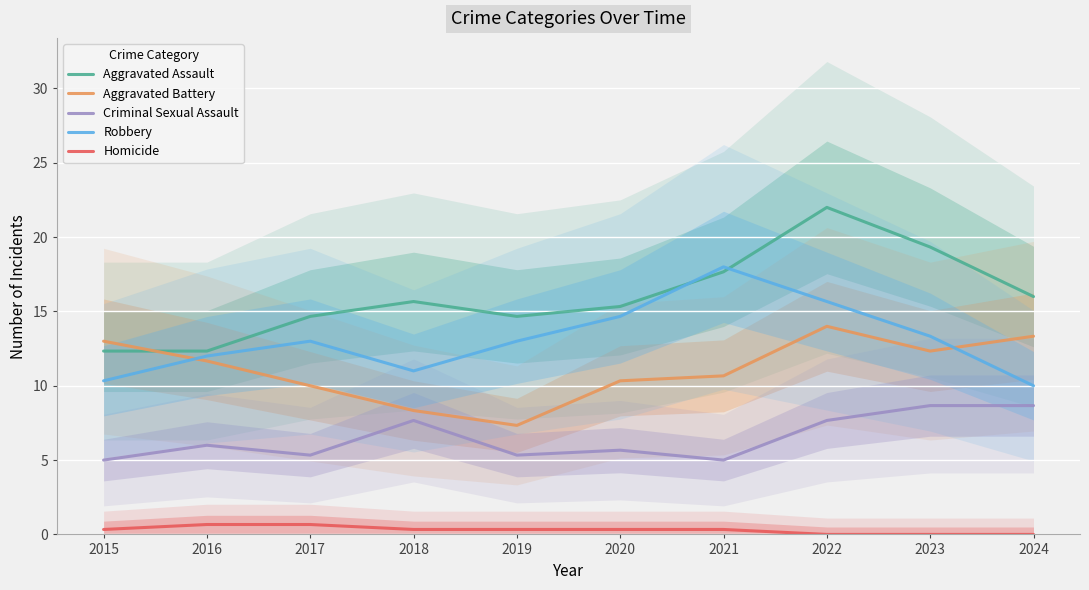

True or false: Robbery and Criminal Sexual Assault cross at least once.

False